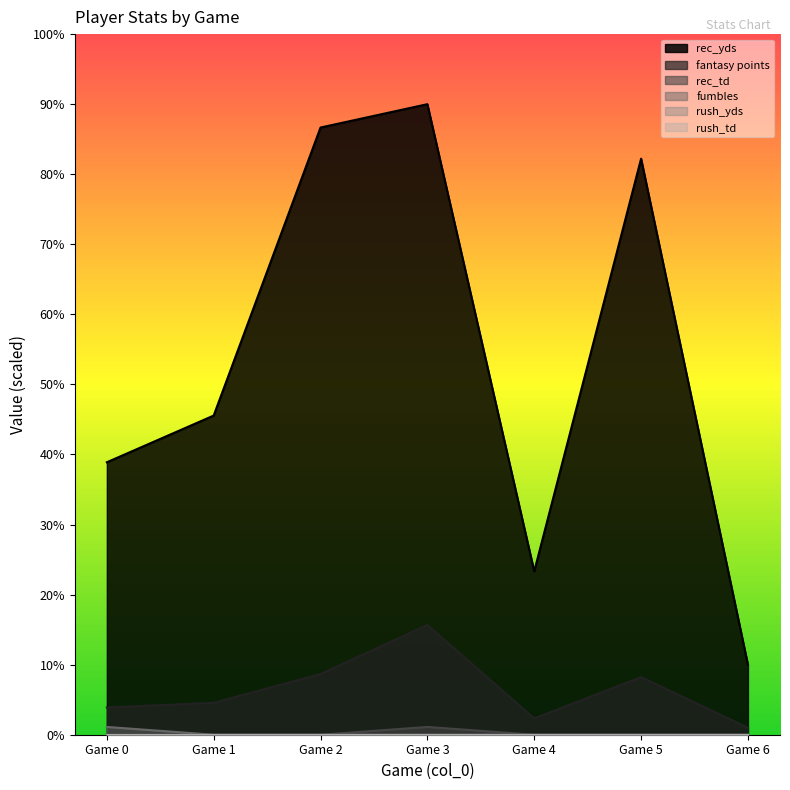

Which has a higher value, Game 5 or Game 3?

Game 3